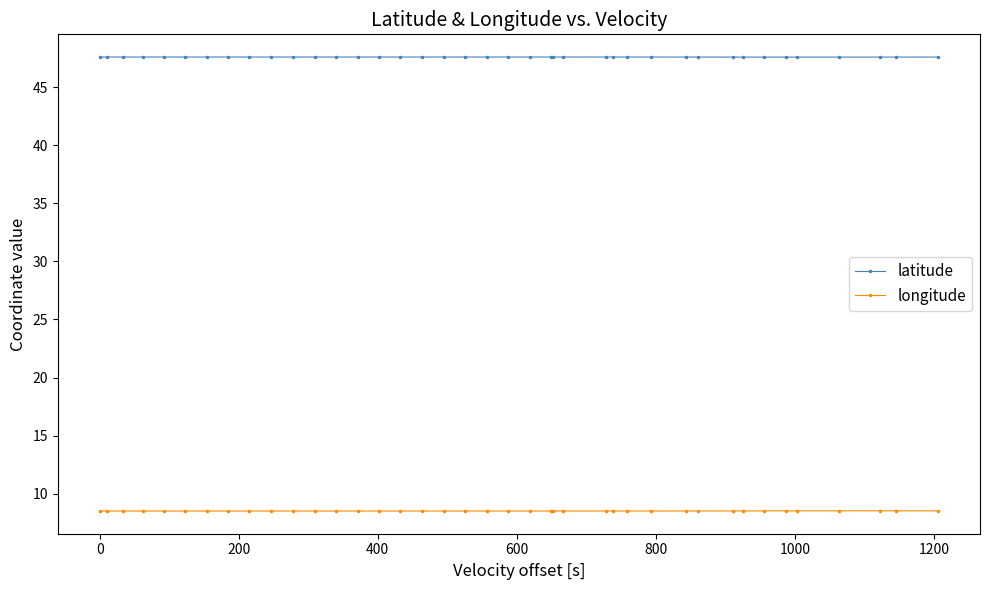

What is the maximum value shown in the chart?

47.6